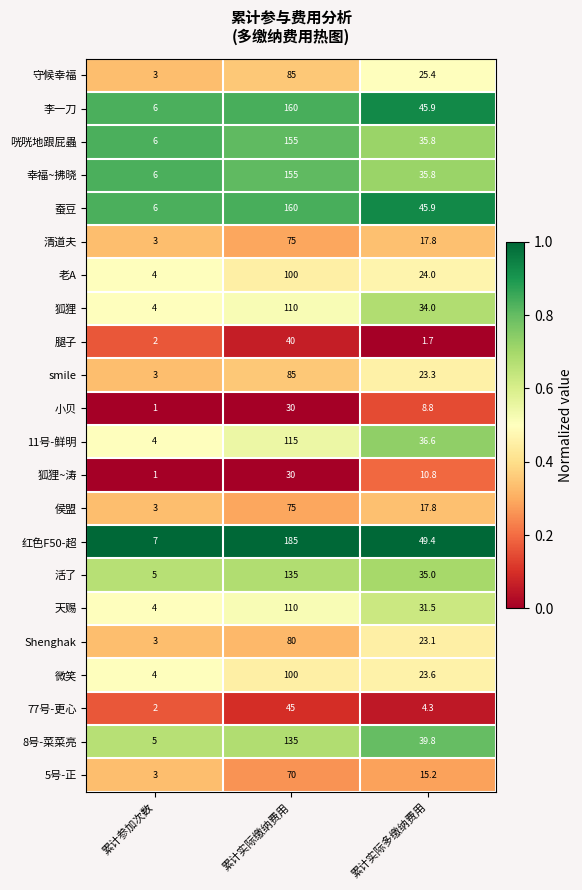

At which category is the sum across all series the highest?

累计实际缴纳费用